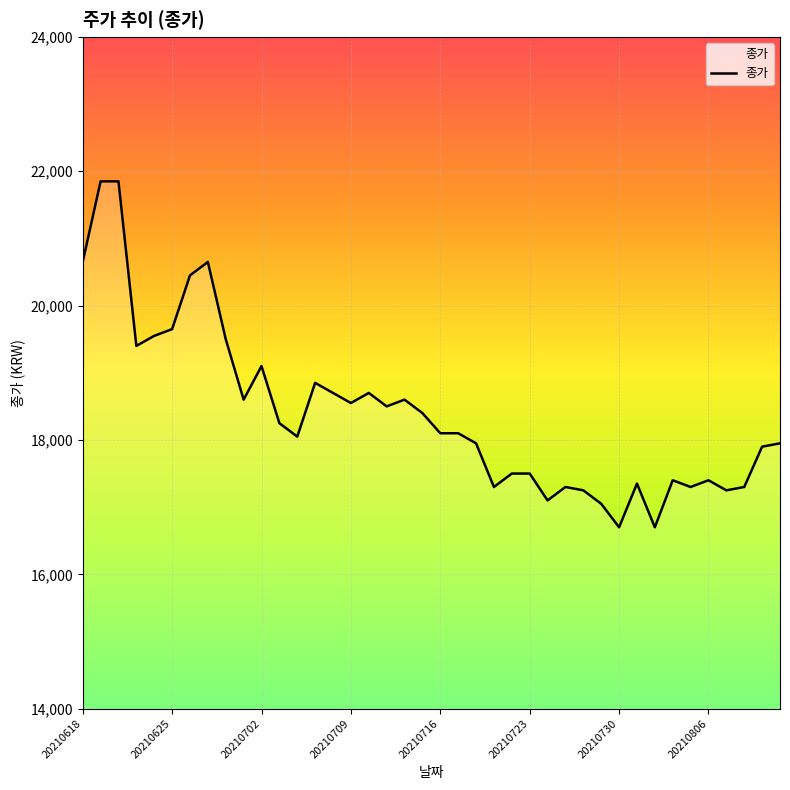

What is the difference between the maximum and minimum values?

5150